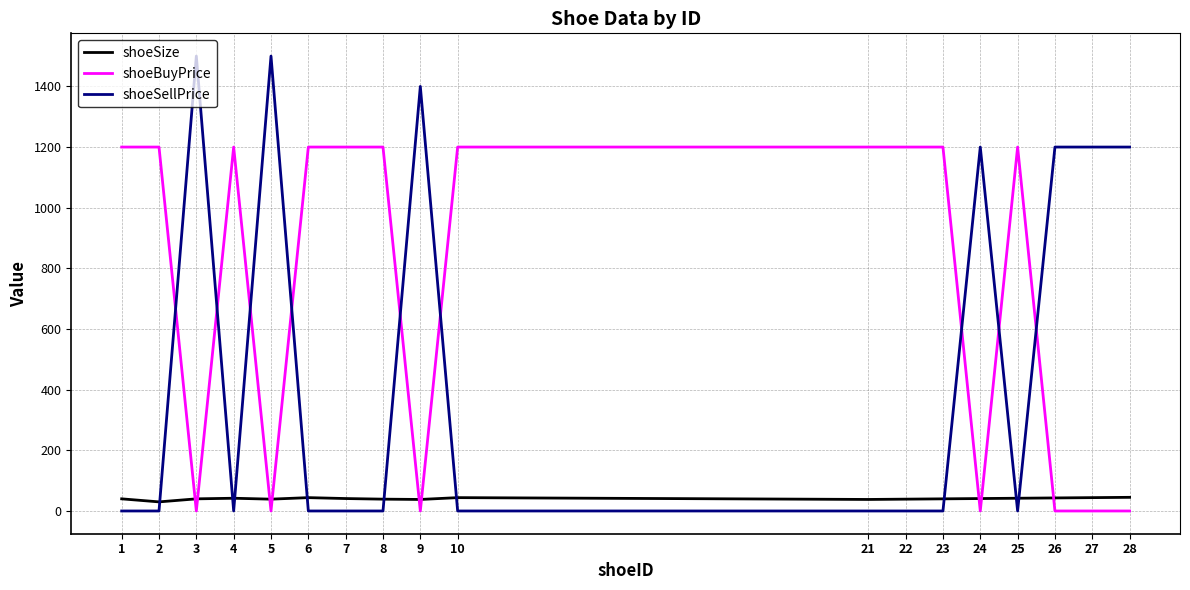

What is the greatest value displayed?

1500